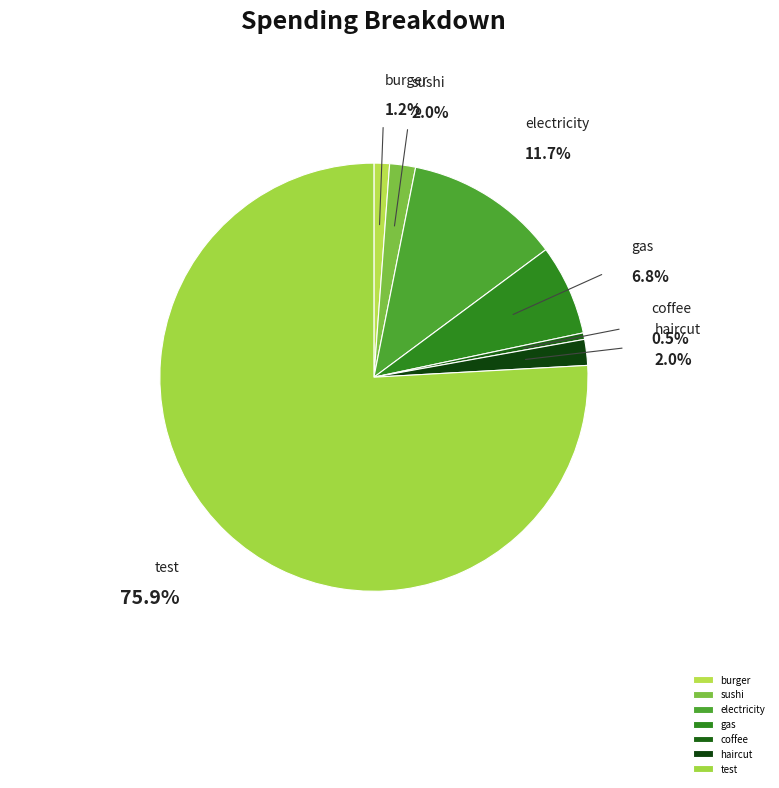

Is there a majority slice in this chart?

Yes